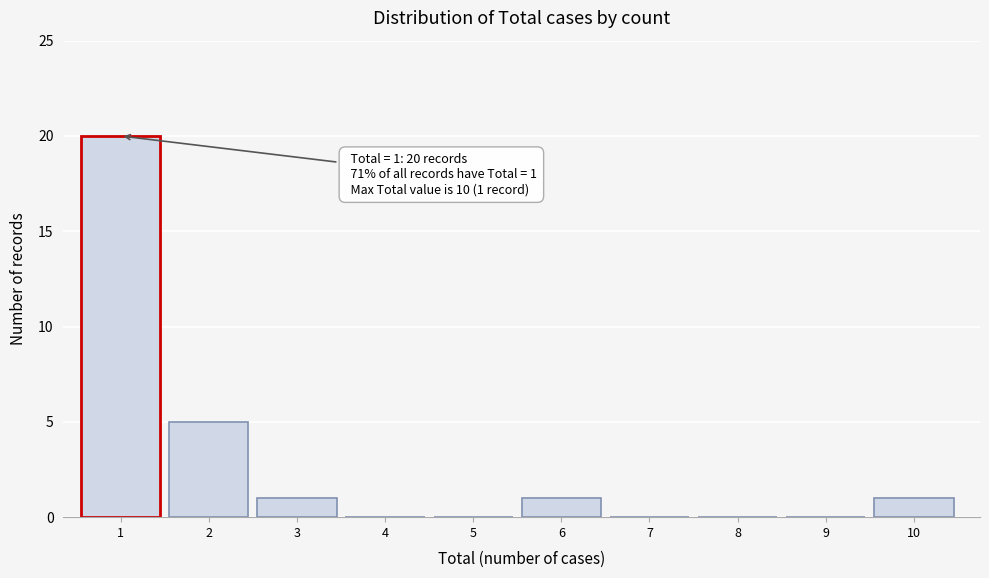

Reading right to left, transcribe all the data shown in this chart.

10=1	9=0	8=0	7=0	6=1	5=0	4=0	3=1	2=5	1=20